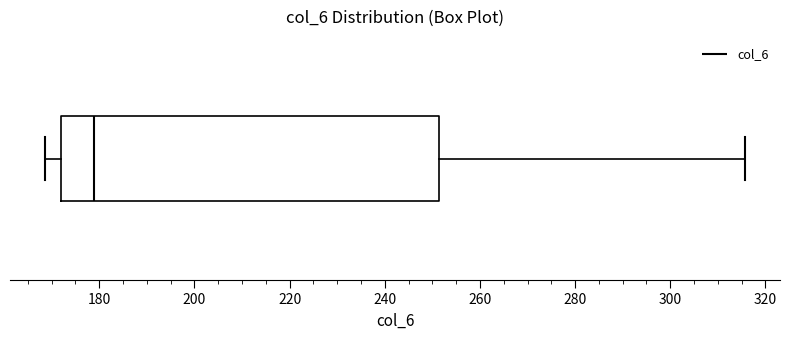

Where does the left whisker of the box end on the x-axis? The values are not printed on the chart, so give them approximately, as read against the axis.

168